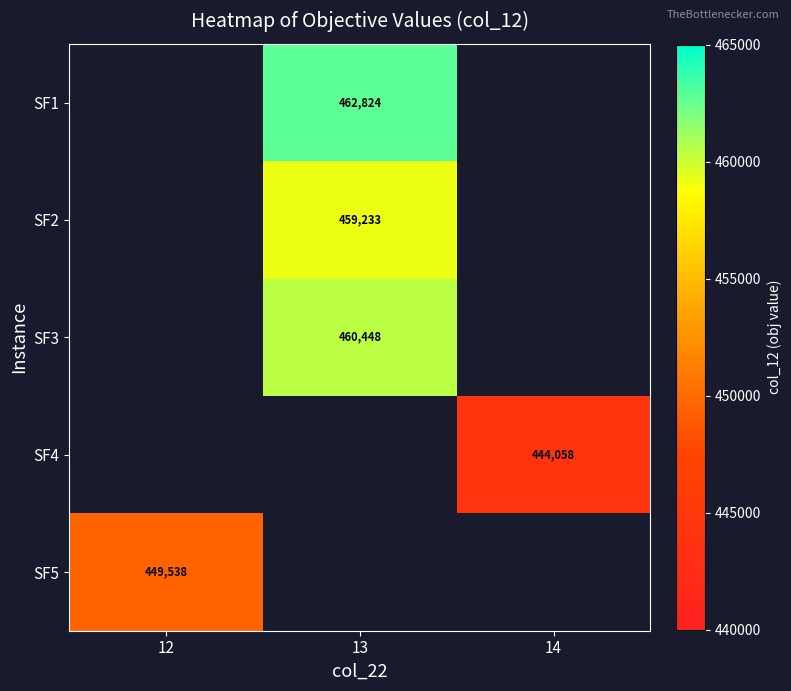

What is the total value across all series at 14?

444057.5